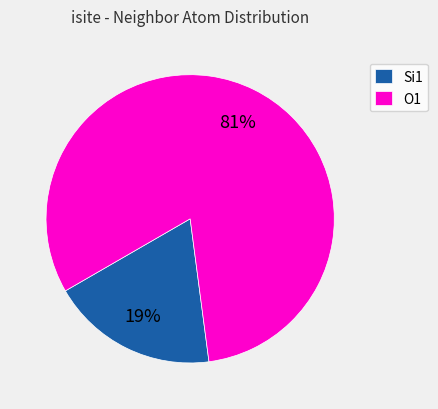

How many slices are in this pie chart?

2